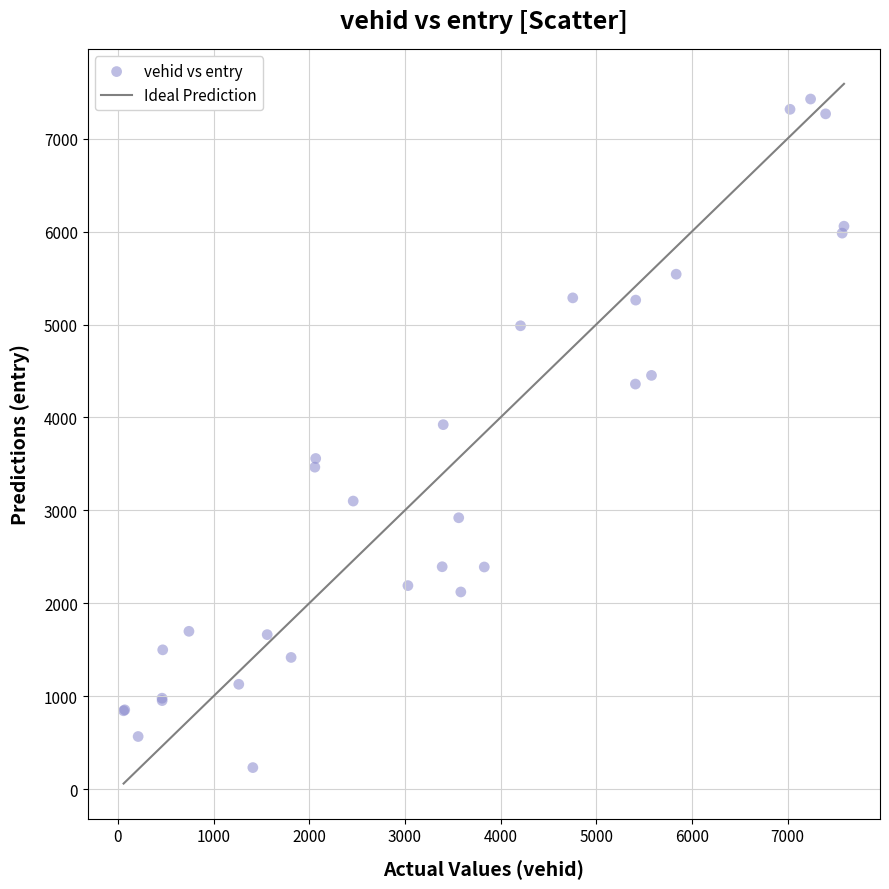

What Y value in the scatter plot is closest to 3829?

3922.3